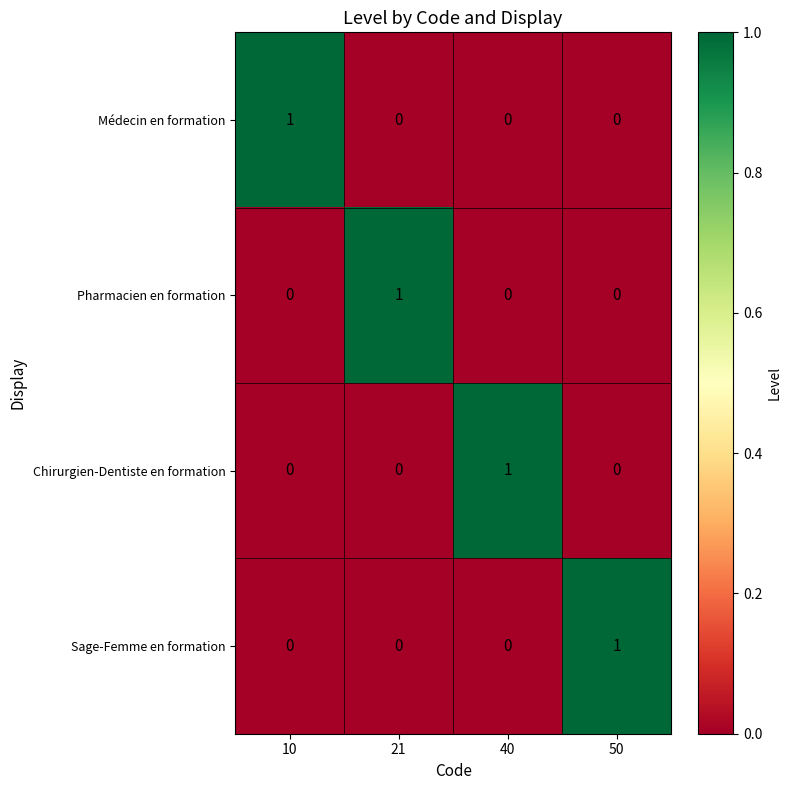

How many data points in Sage-Femme en formation are above 0?

1